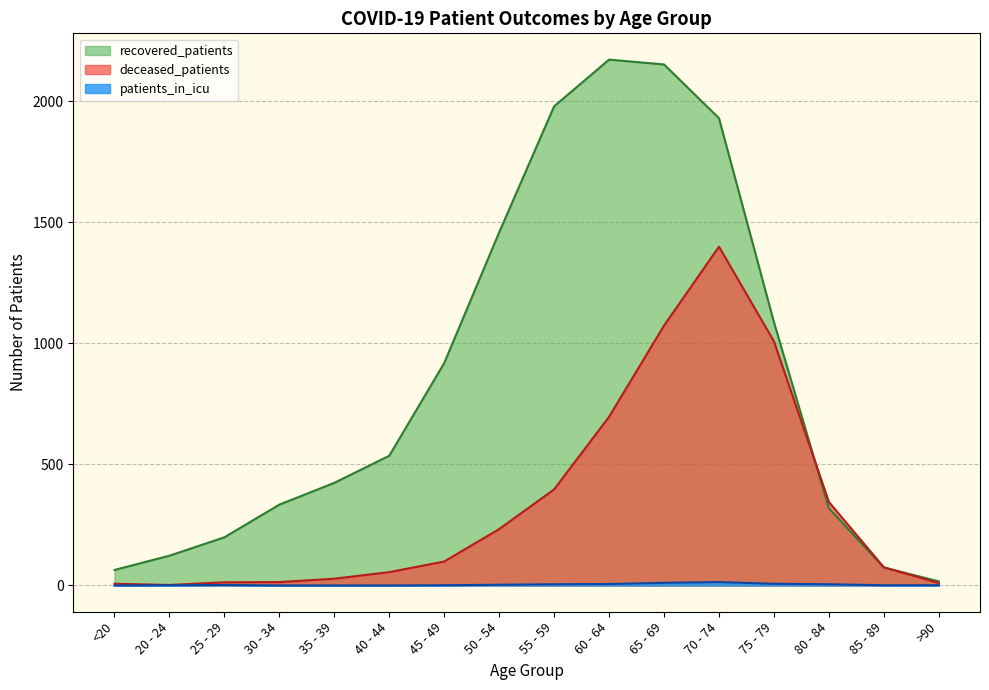

List the labels in order of patients_in_icu value, largest first.

70 - 74, 65 - 69, 75 - 79, 60 - 64, 55 - 59, 80 - 84, 50 - 54, 25 - 29, 20 - 24, 45 - 49, 85 - 89, >90, <20, 30 - 34, 35 - 39, 40 - 44